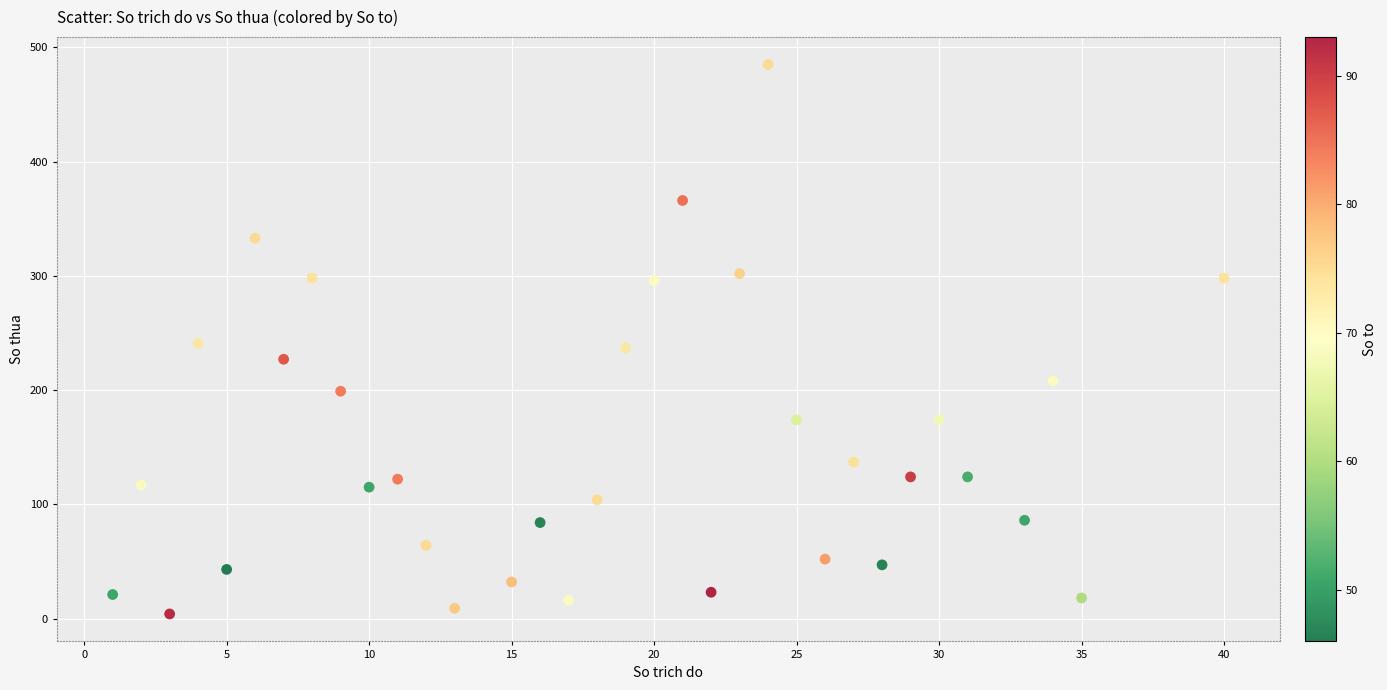

What is the range of X values (max minus min)?

39